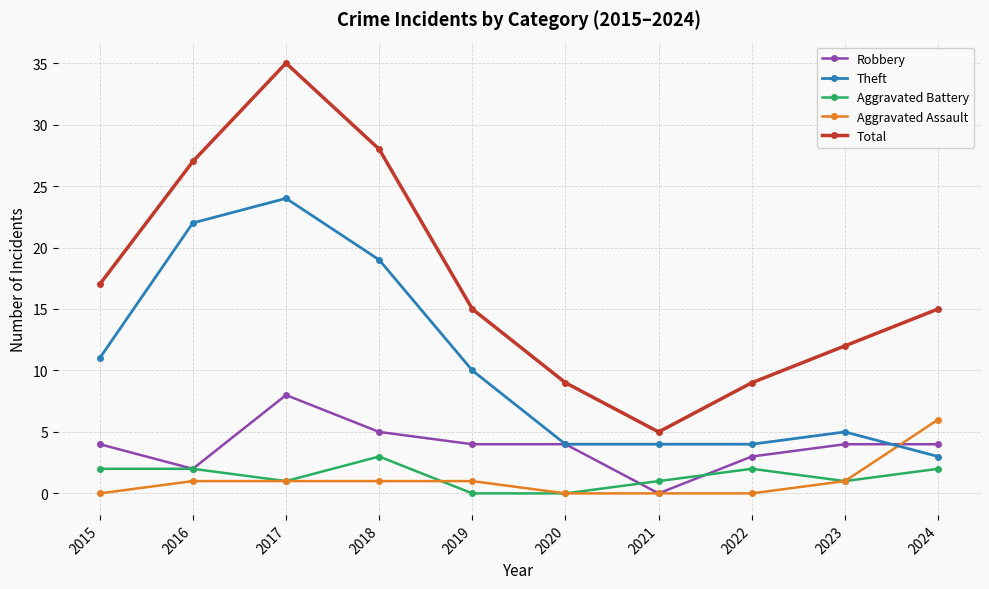

Where is the first local maximum for Theft?

2017